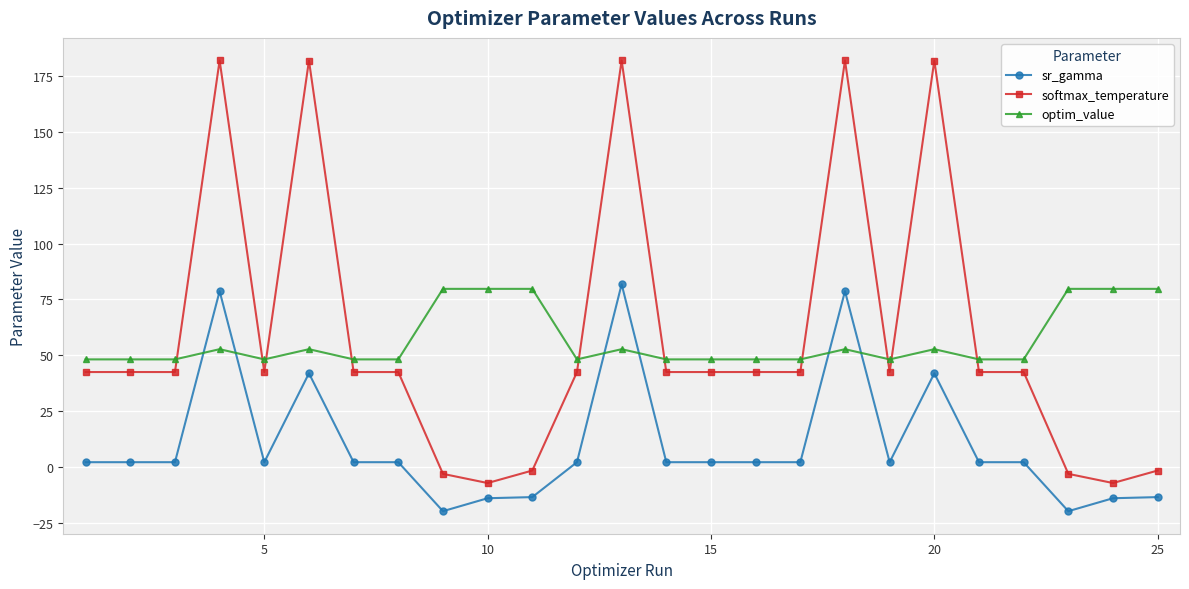

What is the smallest value displayed?

-19.8